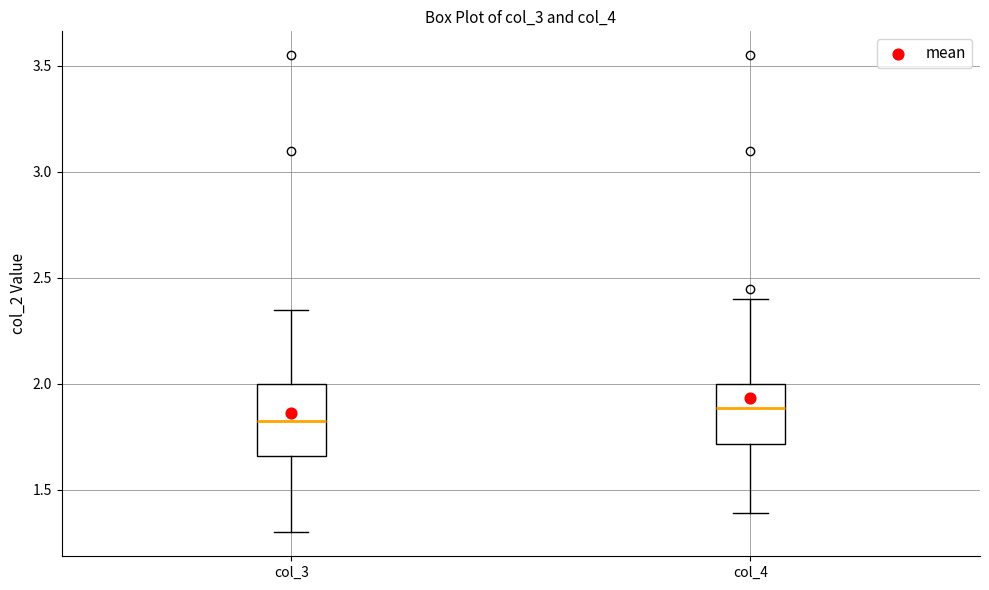

Reading left to right, transcribe this box plot: for each box, give where its median line is, the range the box spans, and where its two whiskers end, as read against the y-axis. The values are not printed on the chart, so give them approximately, as read against the axis.

col_3: median 1.85, box 1.65 to 2.00, whiskers 1.30 to 2.35
col_4: median 1.90, box 1.70 to 2.00, whiskers 1.40 to 2.40